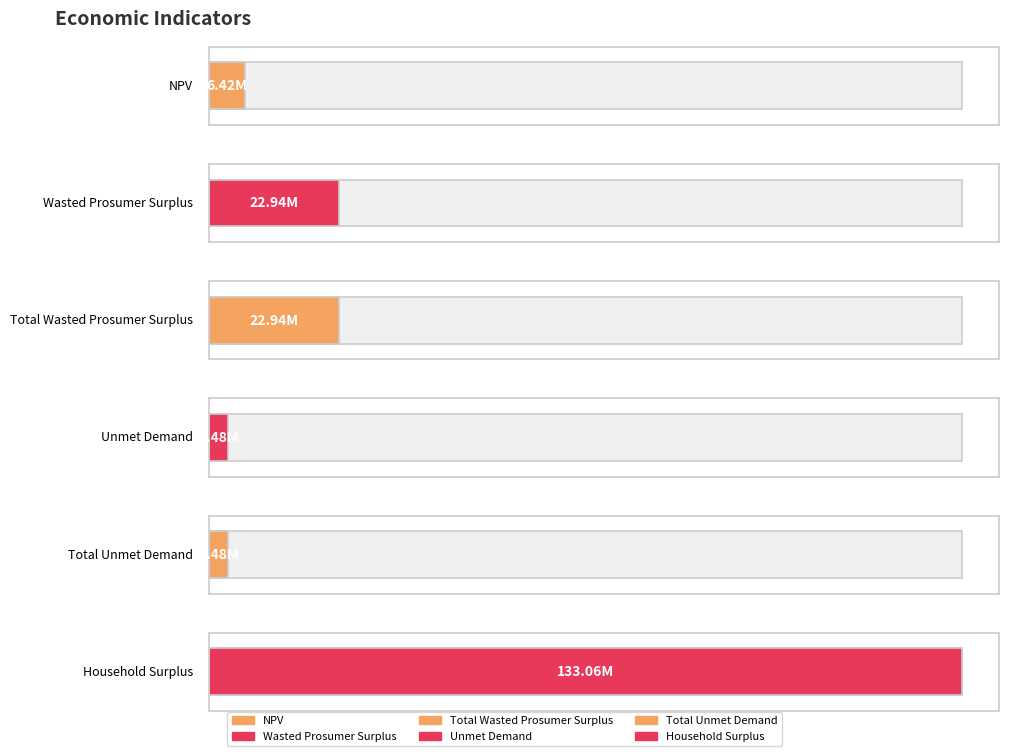

Approximately how many times larger is the value at NPV compared to Total Wasted Prosumer Surplus?

0.3